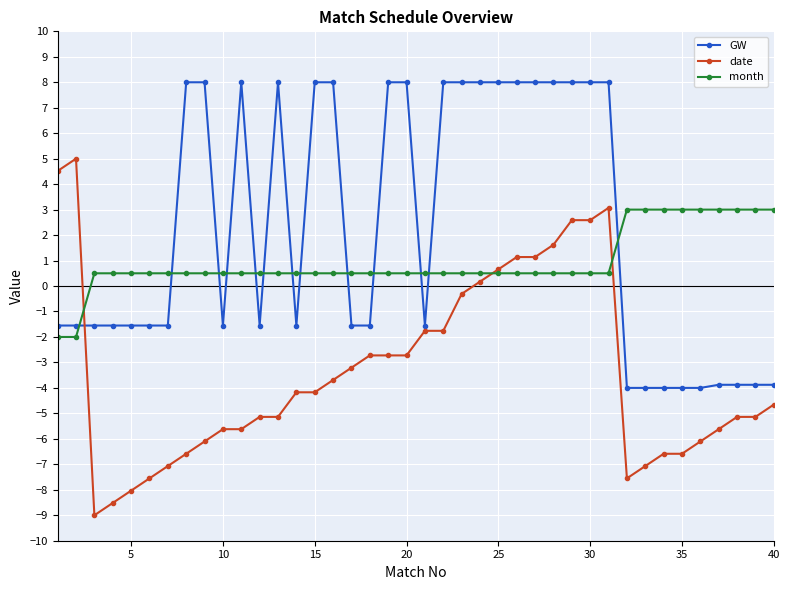

What is the value of the month point at the 1st from the left?

-2.0